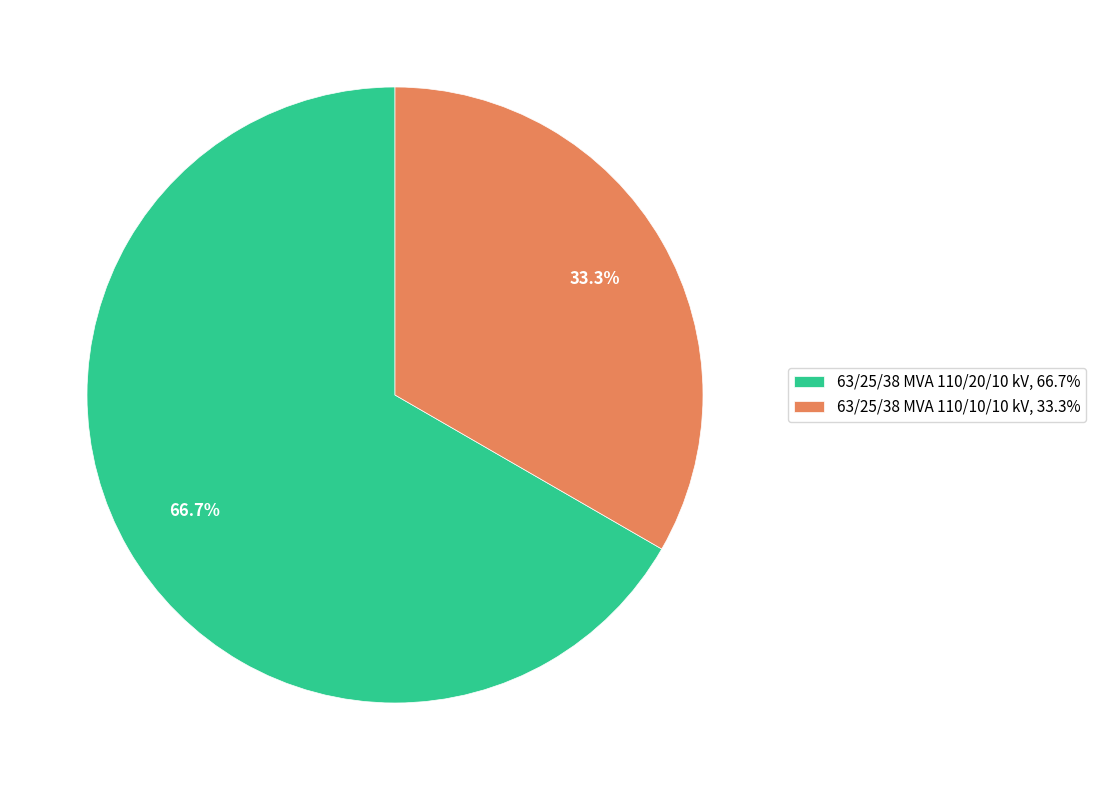

True or false: 63/25/38 MVA 110/10/10 kV accounts for 44% of the total.

False